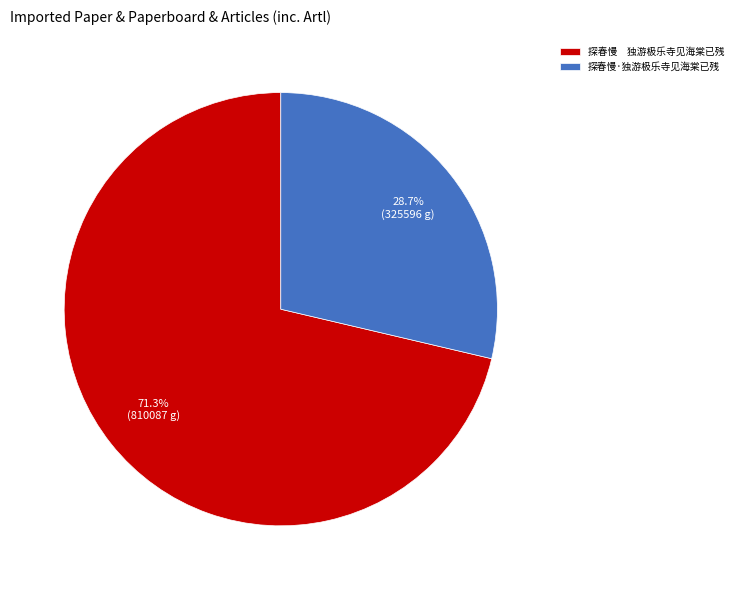

What portion of the pie excludes 探春慢·独游极乐寺见海棠已残?

71.3%